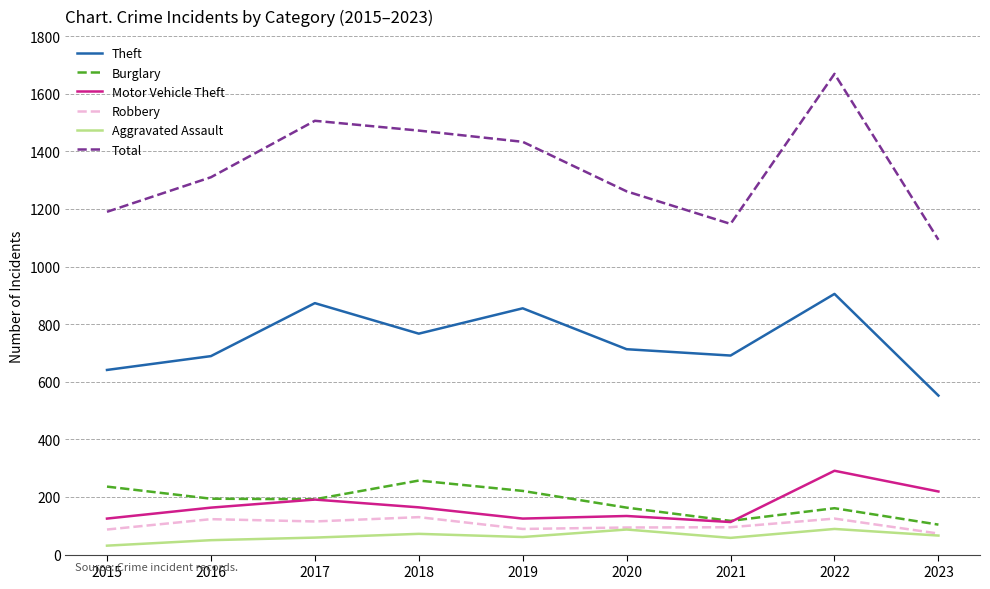

What is the sum of the Theft values at 2021 and 2016?

1380